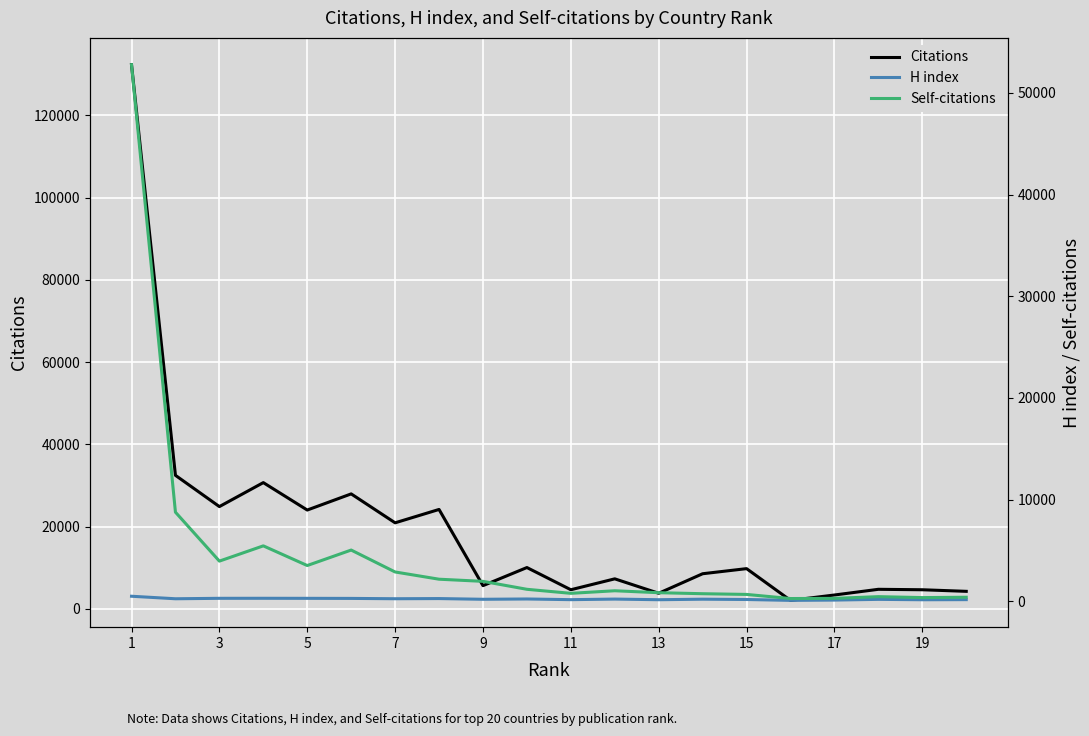

What is the difference between the Self-citations values at 10 and 13?

37